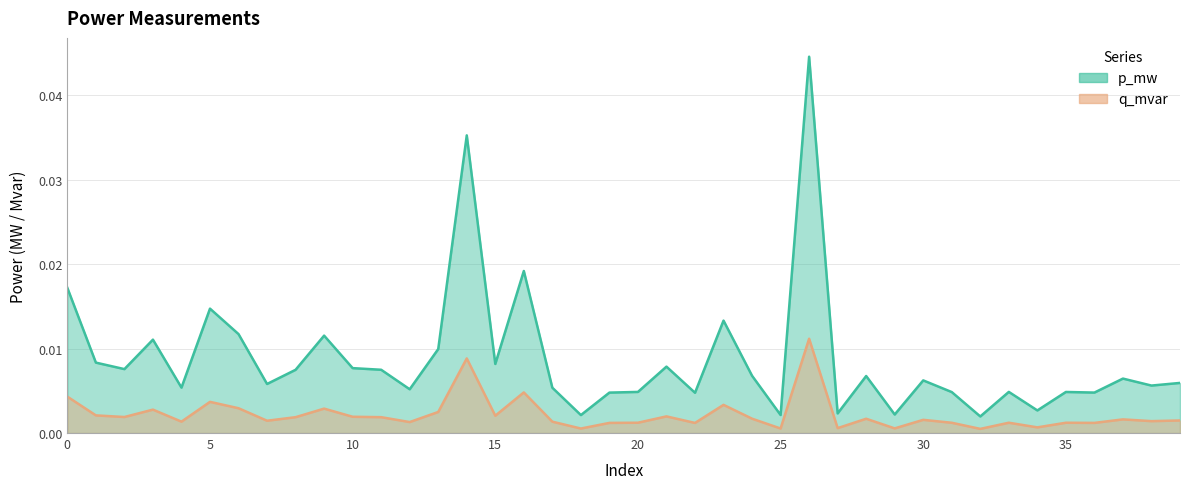

Which label corresponds to the largest value in the chart?

26